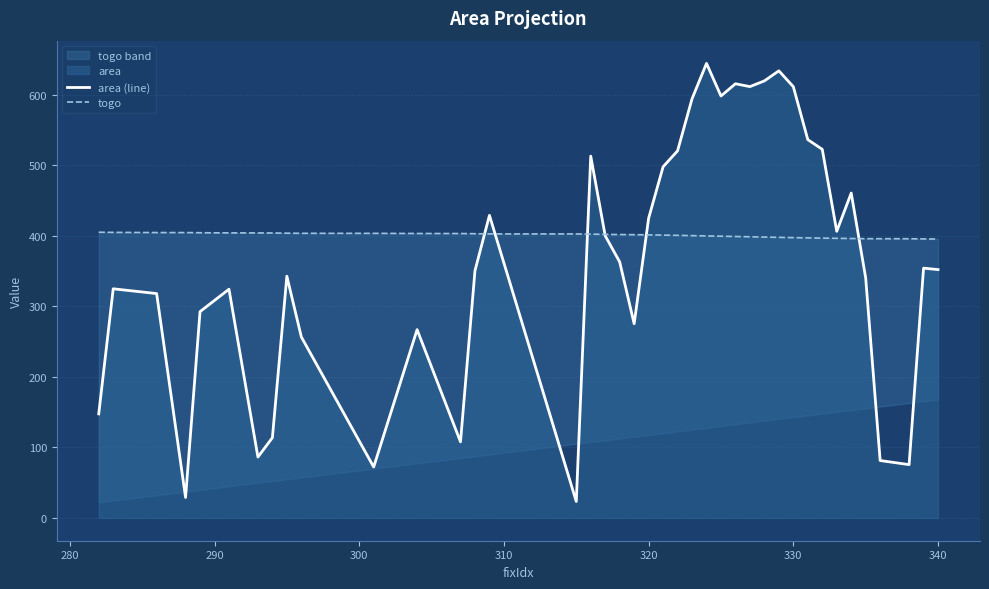

Is it true that area (line) equals 588.6 at 340?

False